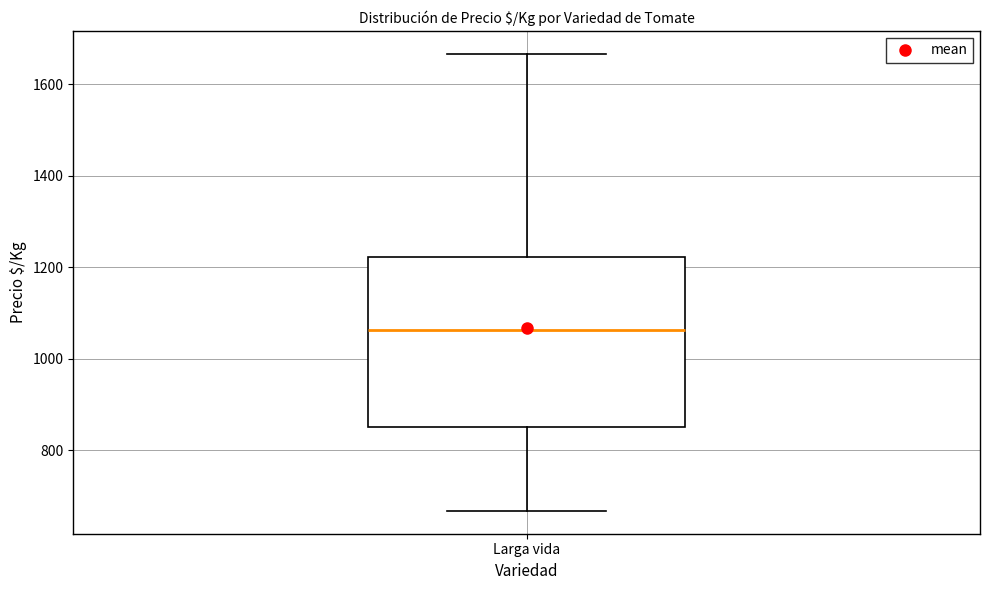

Transcribe this box plot: give where the median line is, the range the box spans, and where the two whiskers end, as read against the y-axis. The values are not printed on the chart, so give them approximately, as read against the axis.

median 1060, box 860 to 1220, whiskers 660 to 1660